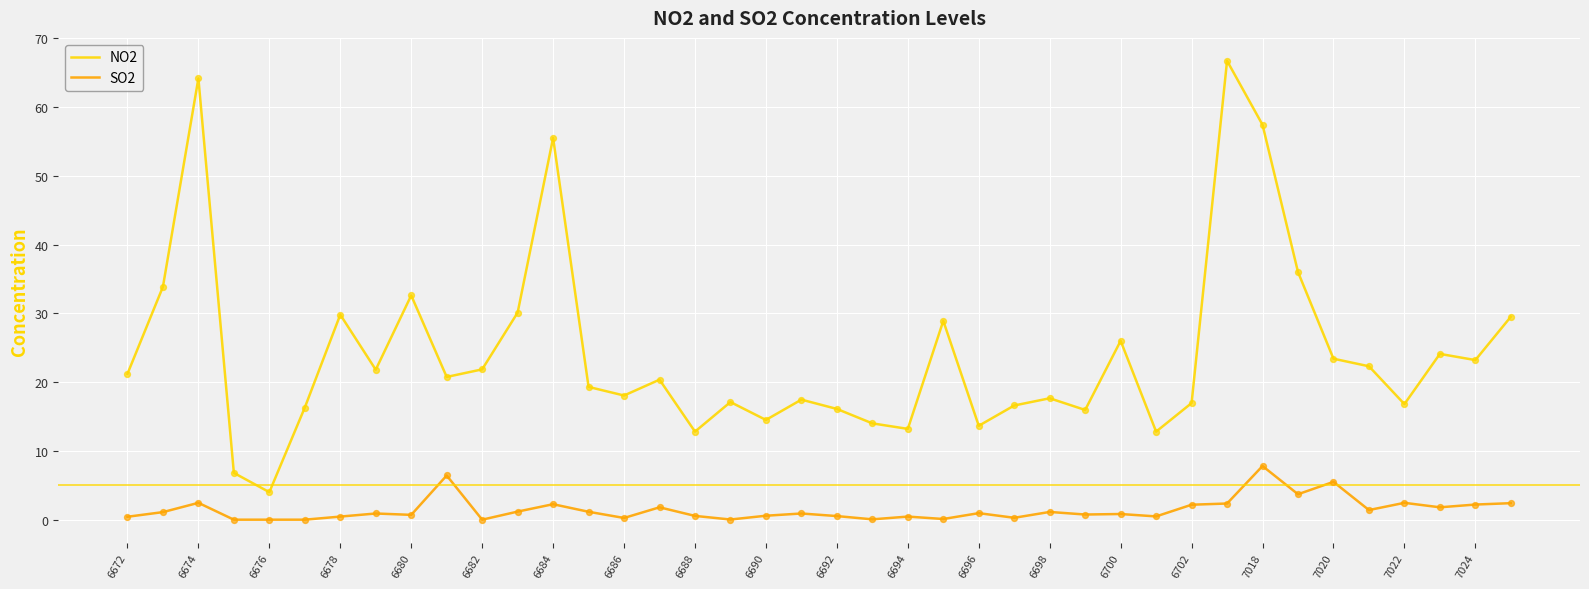

Which series has the largest total across all categories?

NO2